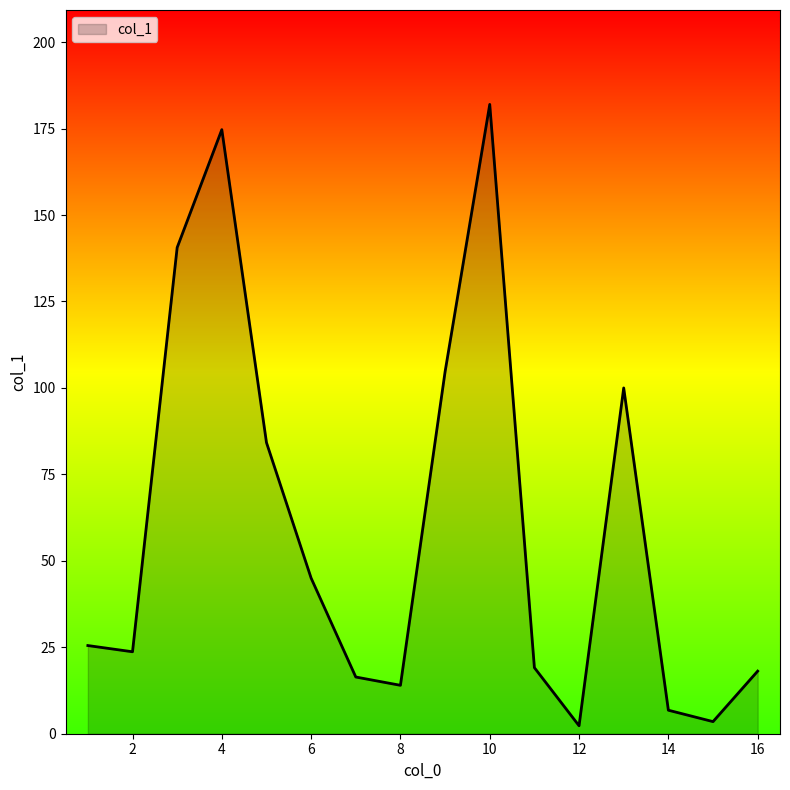

What is the sum of all values?

960.6